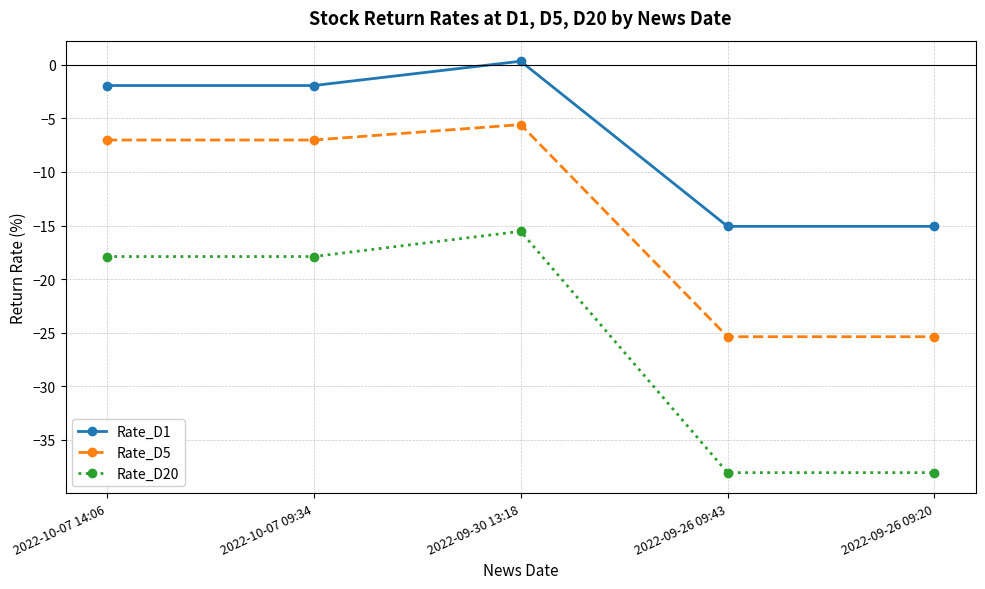

How many negative values does the Rate_D1 series have?

4